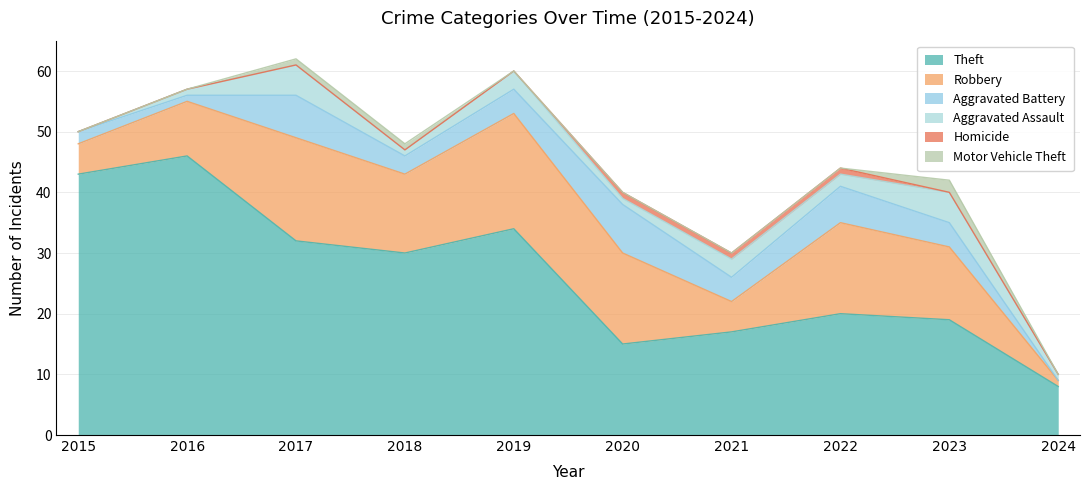

Is it true that Theft equals 30 at 2018?

True